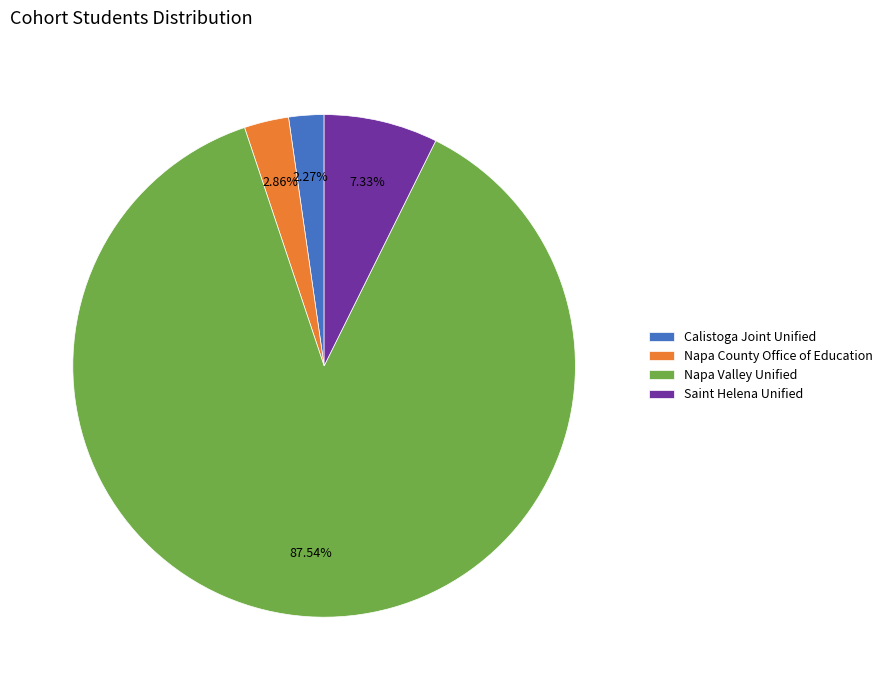

True or false: Napa Valley Unified accounts for 88% of the total.

True